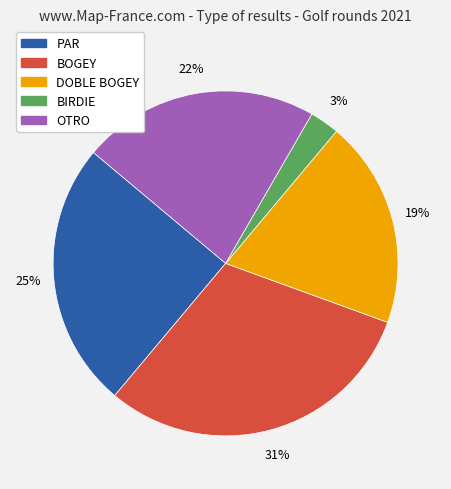

How many segments does this pie chart have?

5